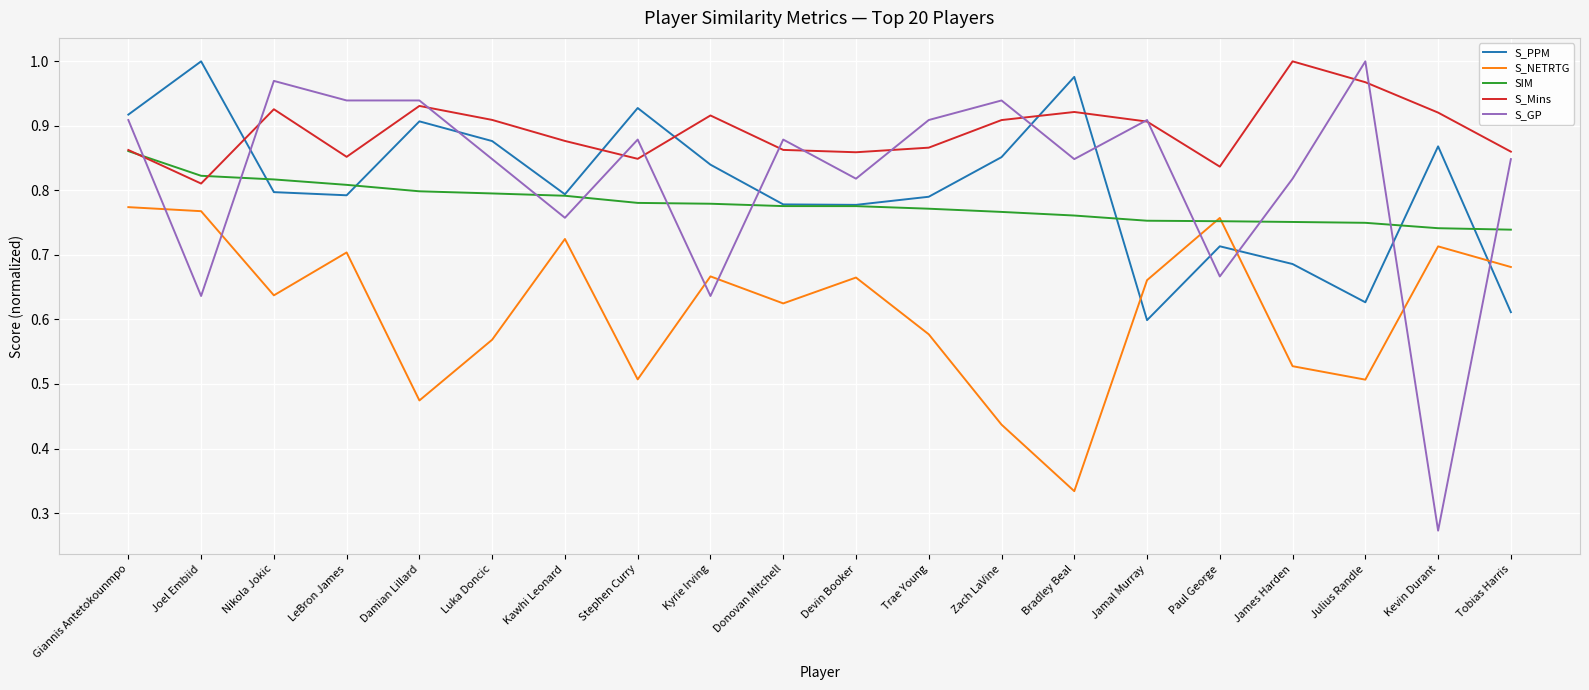

At which label is S_Mins closest to 0?

Joel Embiid